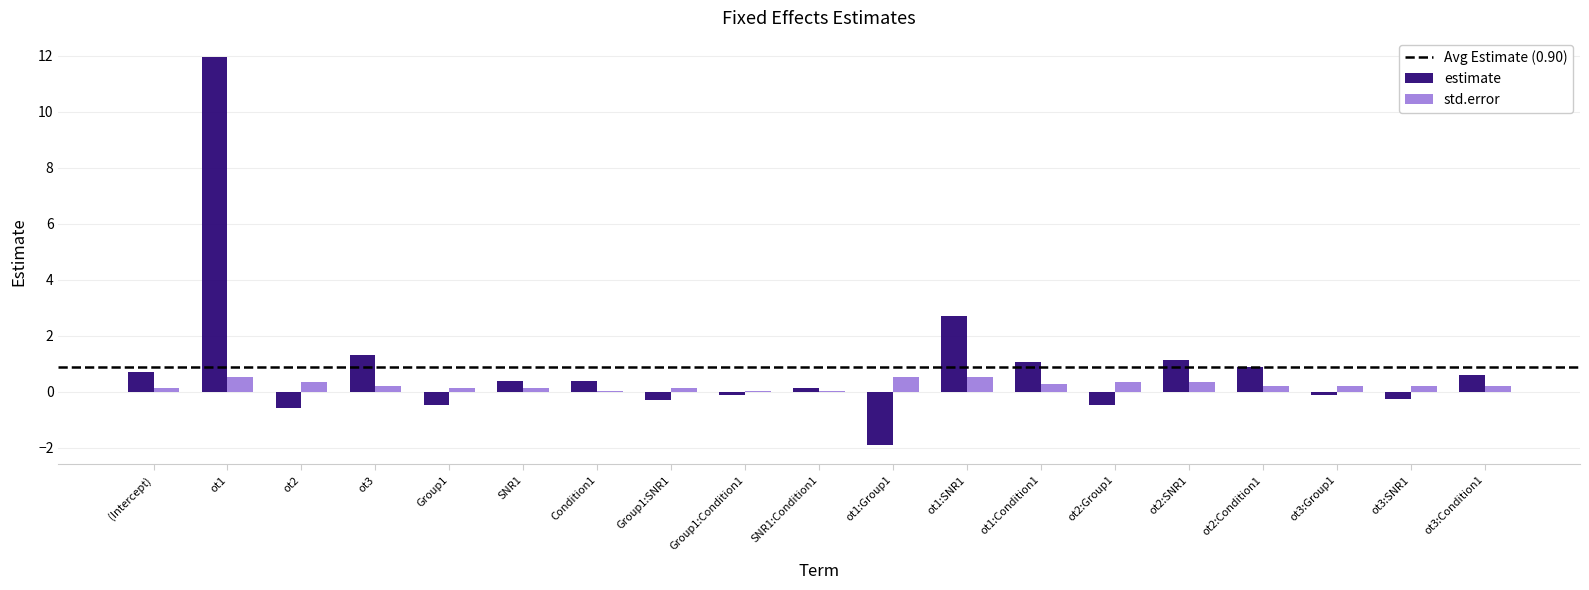

The estimate series shows 0.1 at SNR1:Condition1. True or false?

True